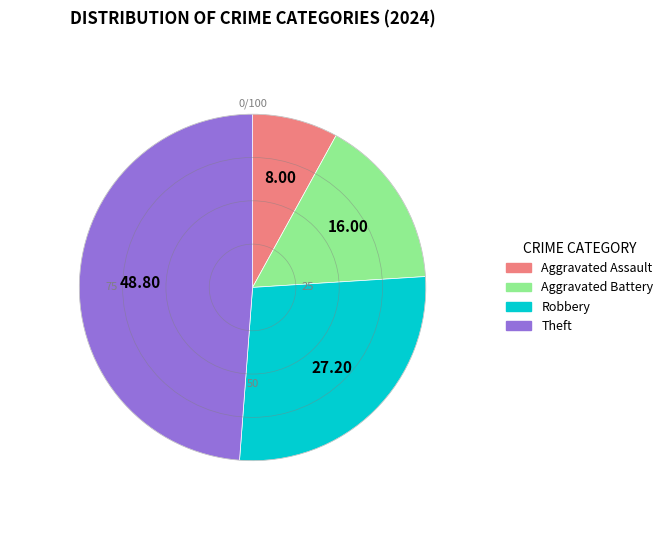

Does Aggravated Assault represent more than half of the total?

No